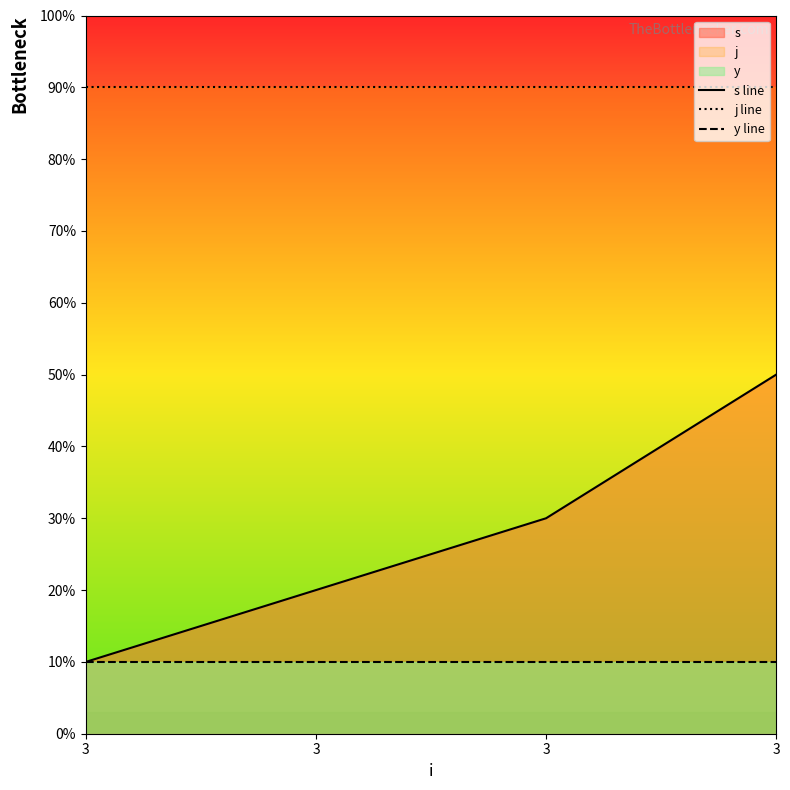

Reading right to left, what are all the values shown in this chart?

s line: 5	3	2	1
j line: 9	9	9	9
y line: 1	1	1	1